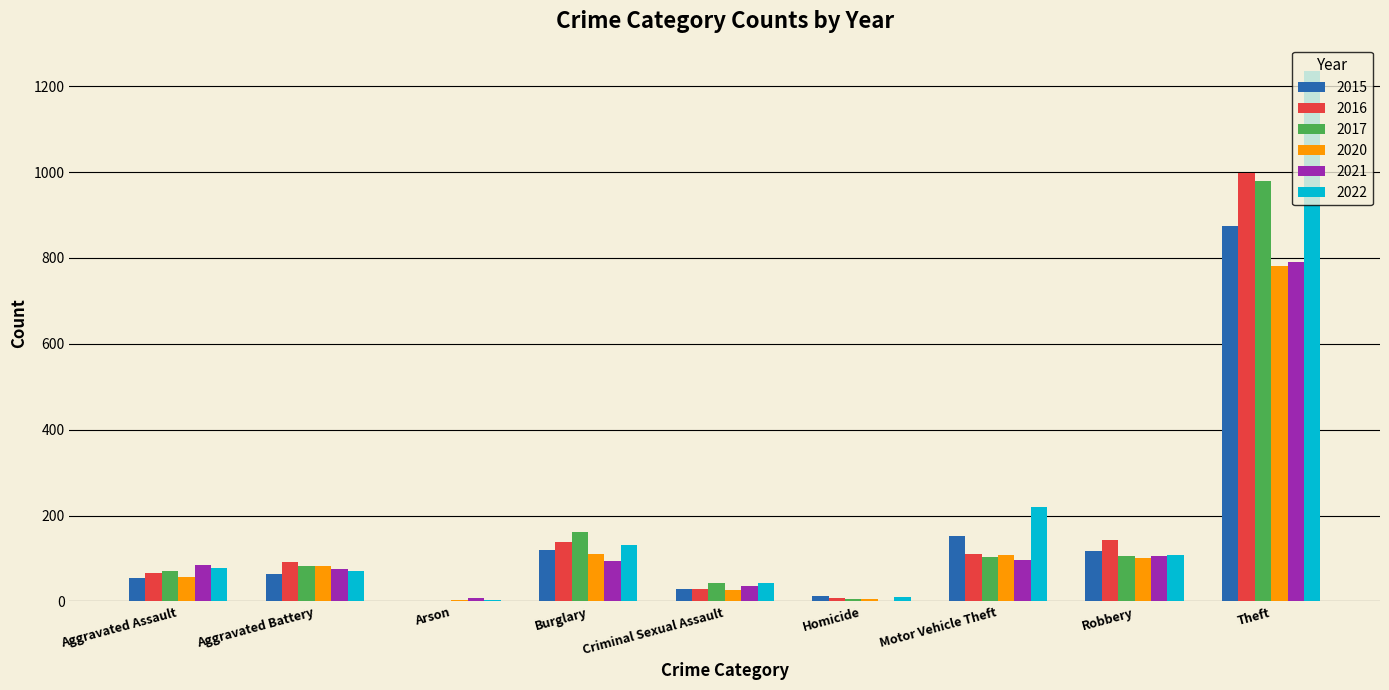

What is the maximum value shown in the chart?

1235